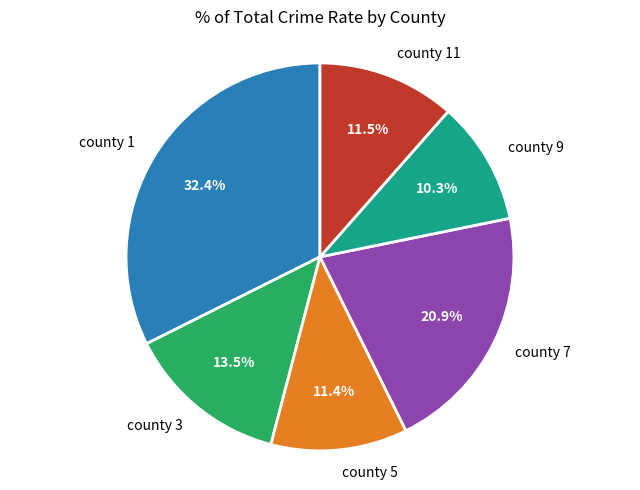

What portion of the pie excludes county 11?

88.5%